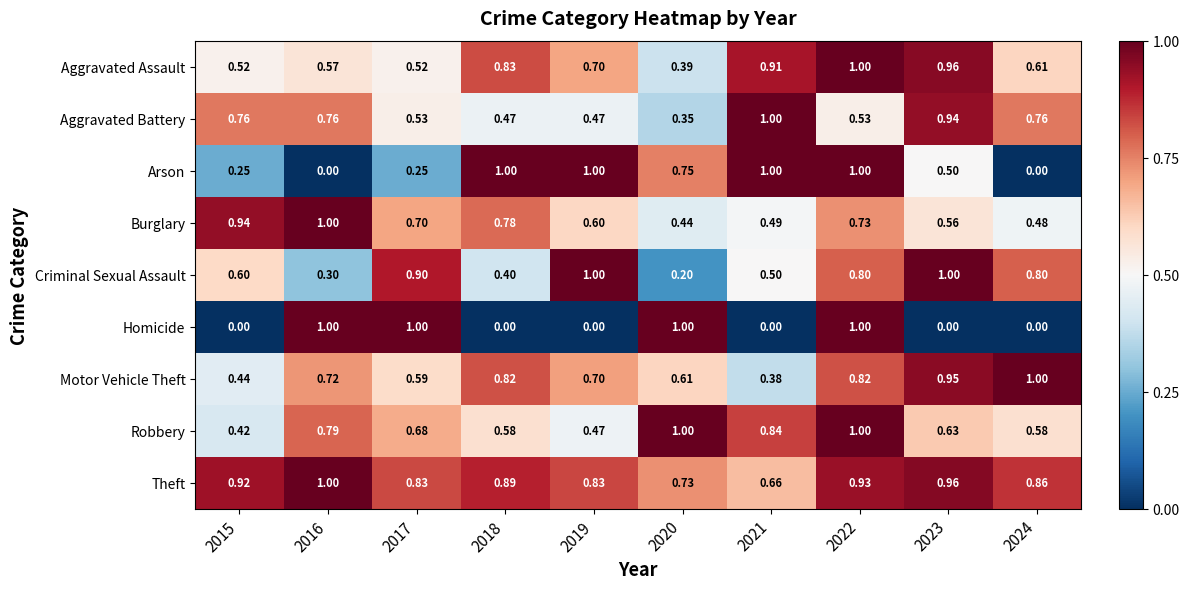

Which series has the largest total across all categories?

Theft